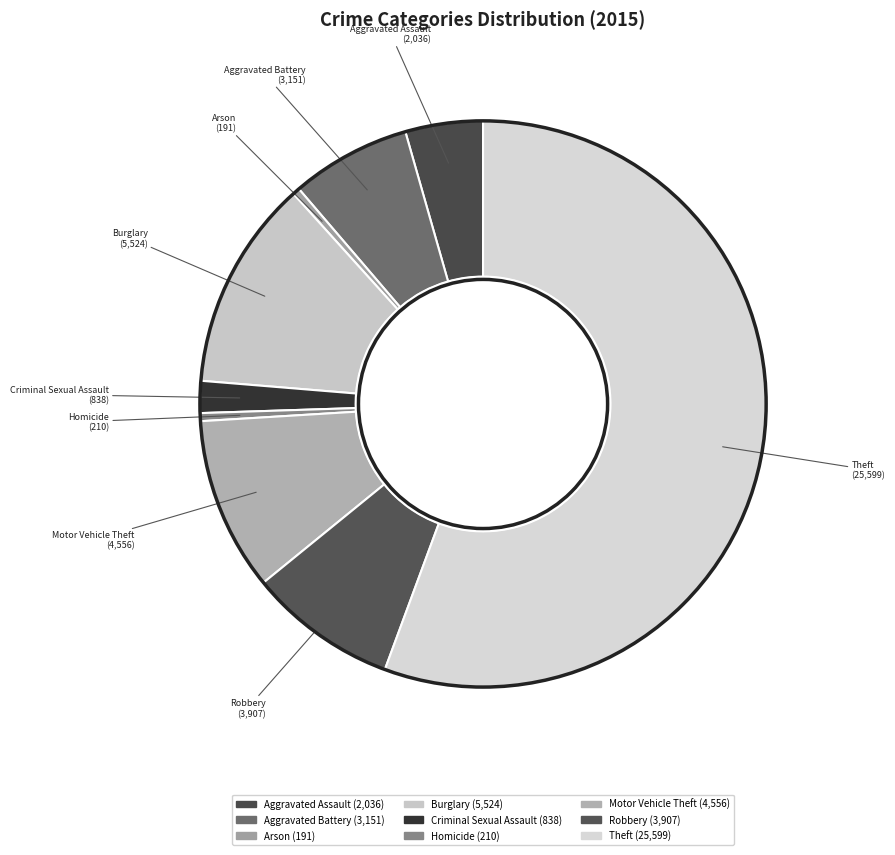

Do Homicide and Criminal Sexual Assault together represent more than half of the pie?

No